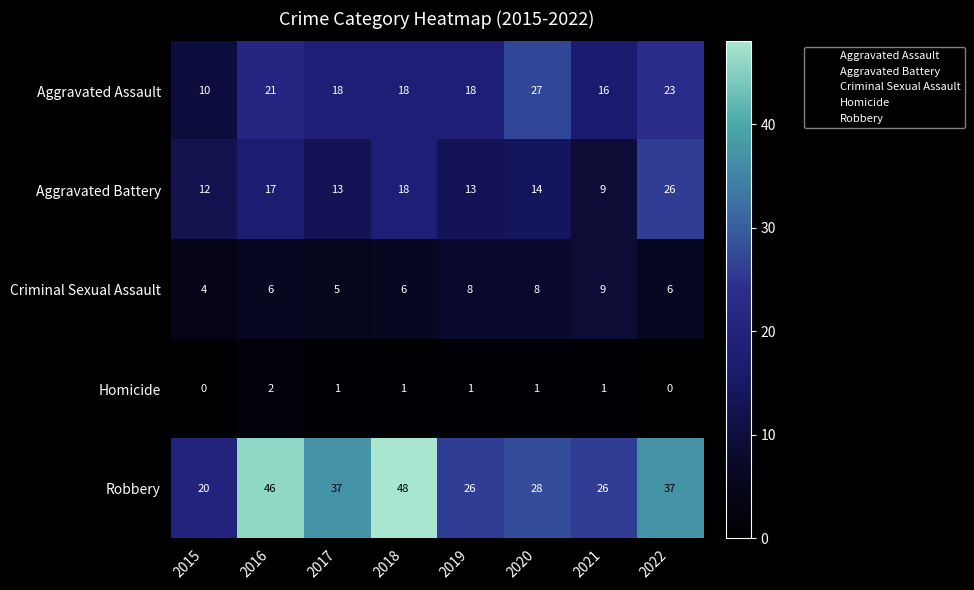

True or false: Robbery has a value of 37 at 2017.

True